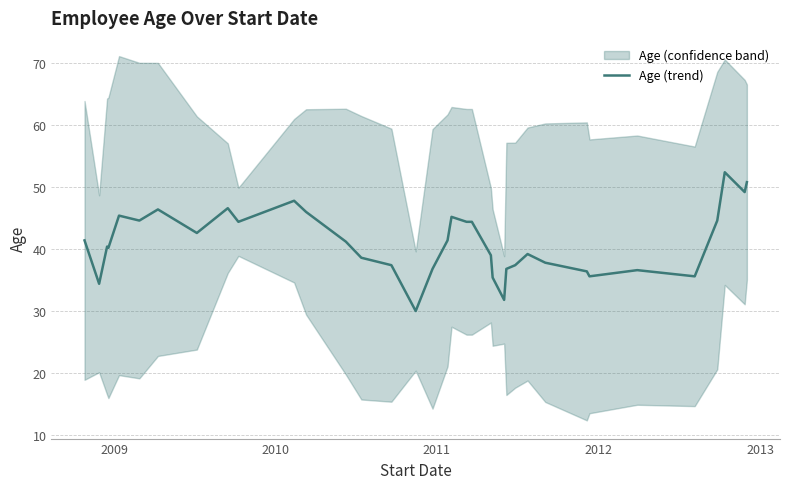

What is the maximum value for Age (trend)?

52.4